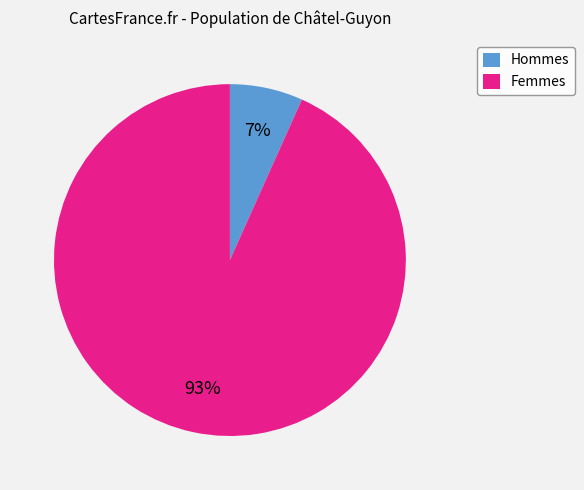

To the nearest percent, what is the average slice percentage?

50%